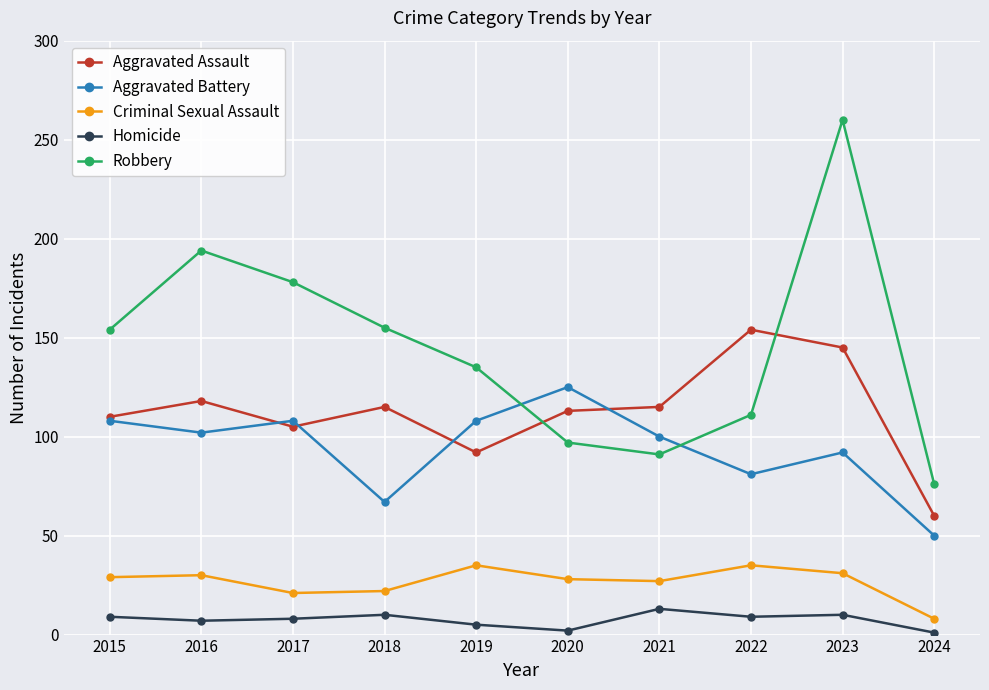

What are all the series names shown in the legend?

Aggravated Assault, Aggravated Battery, Criminal Sexual Assault, Homicide, Robbery